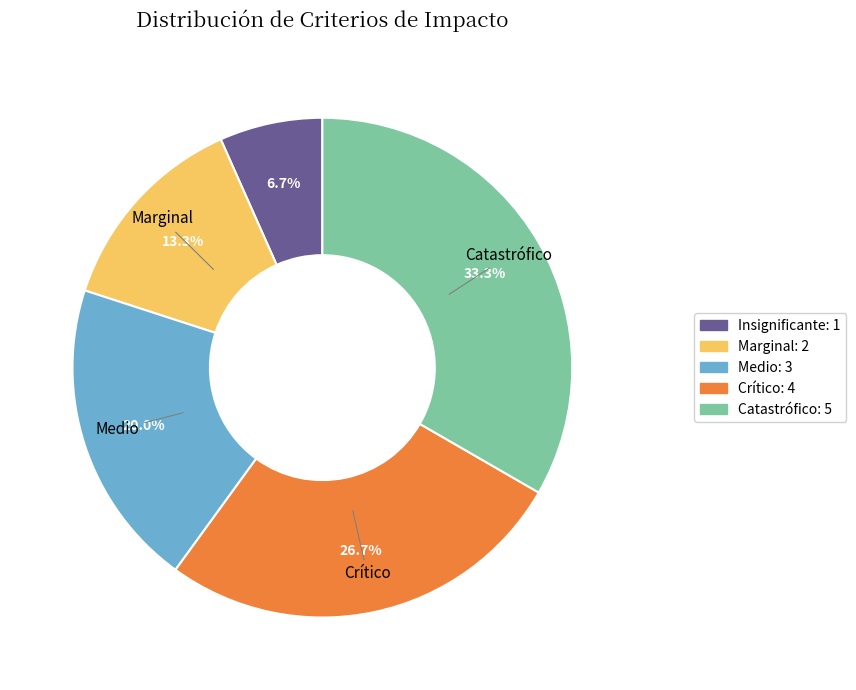

Is there any slice that represents more than half of the pie?

No